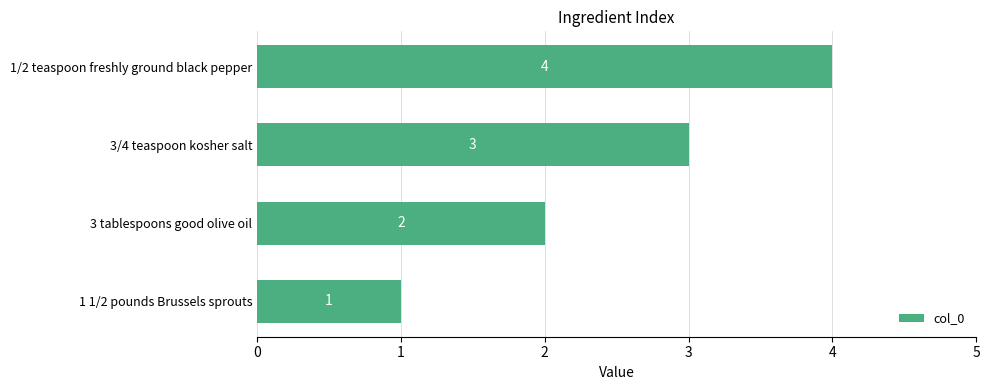

Which has a higher value, 1/2 teaspoon freshly ground black pepper or 1 1/2 pounds Brussels sprouts?

1/2 teaspoon freshly ground black pepper